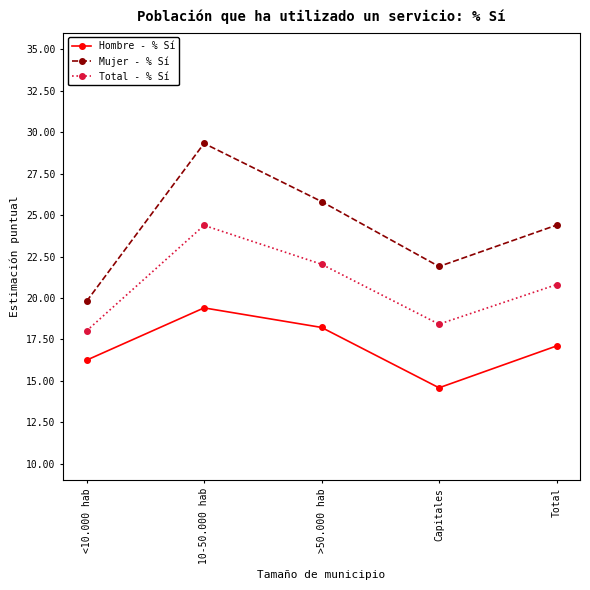

Which series has the widest spread of values?

Mujer - % Sí